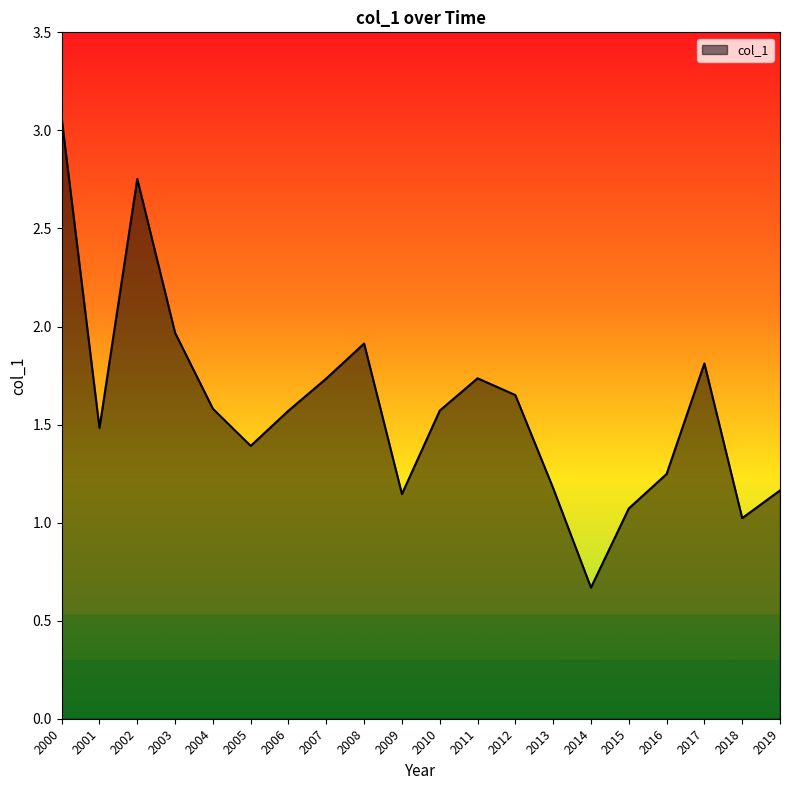

Is it true that the value at 2001 is 0.6?

False